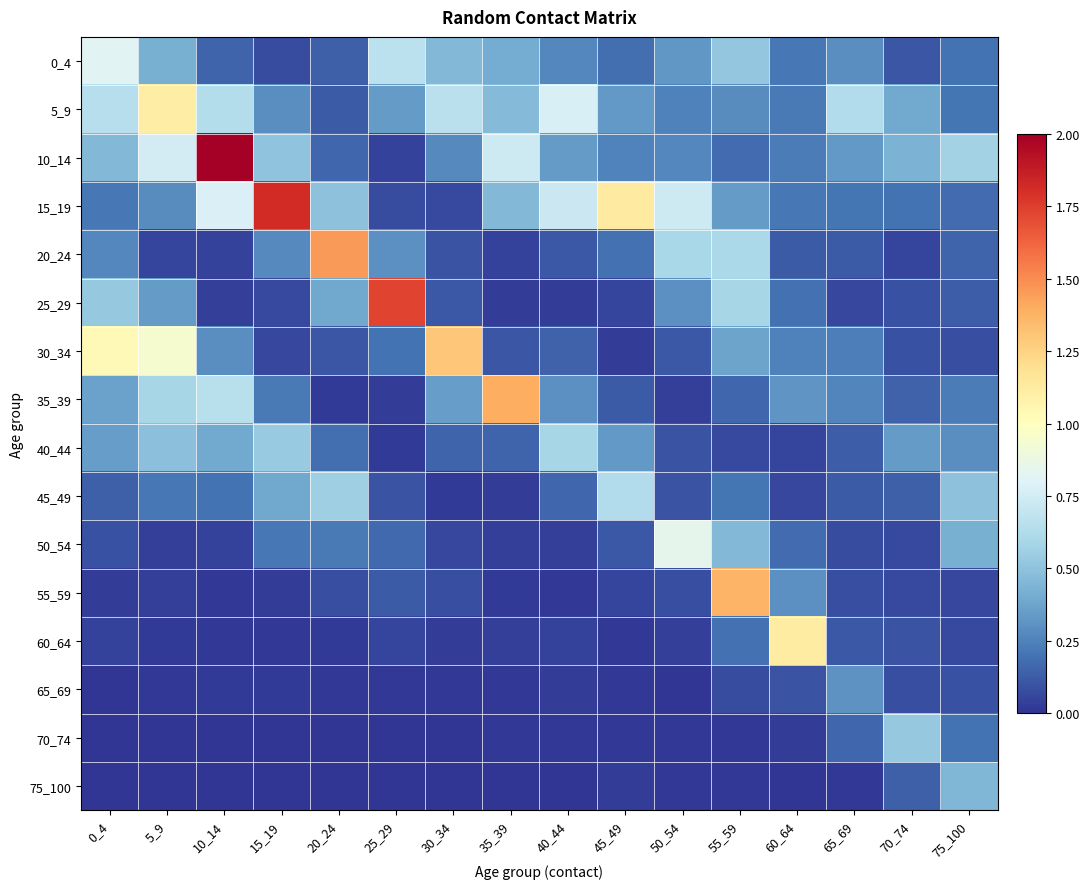

Which series has the largest range (max minus min)?

10_14